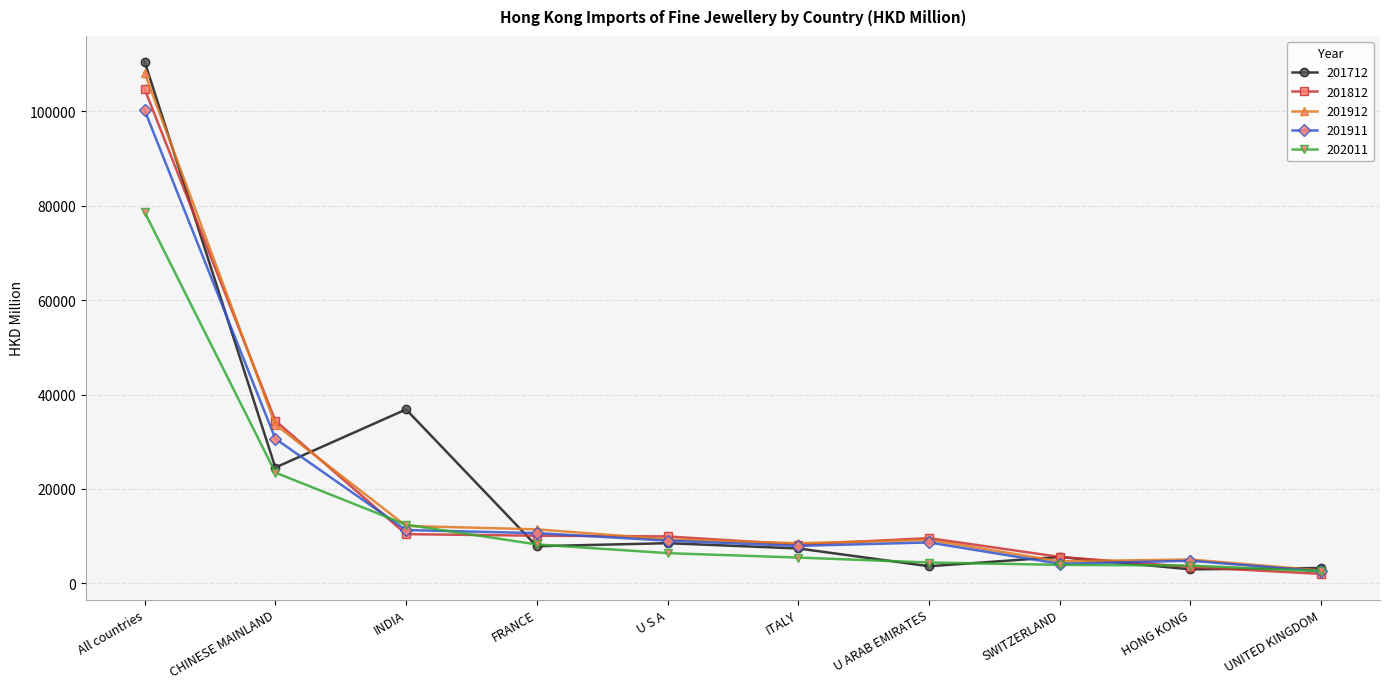

Where does the 201912 series first go above 9325?

All countries